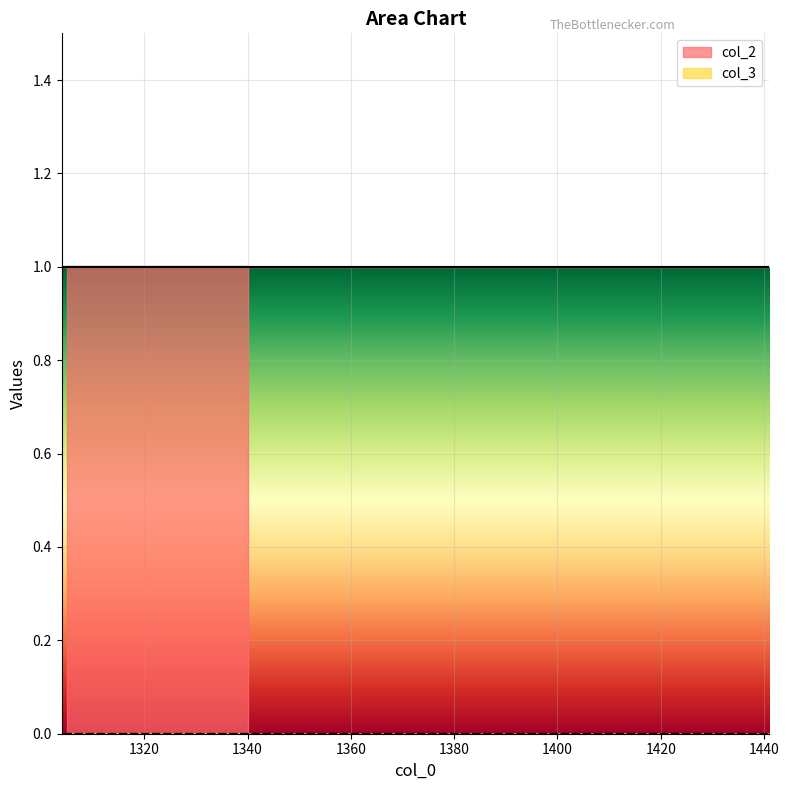

True or false: col_2 and col_3 intersect in this chart.

False